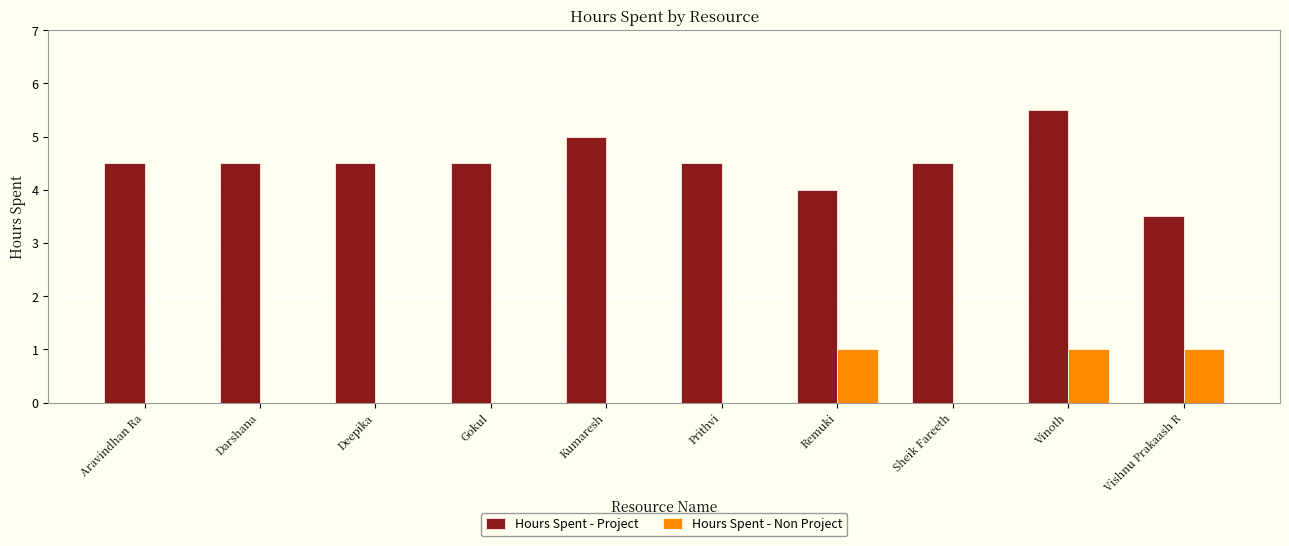

How many Hours Spent - Non Project values are between 0 and 1?

10